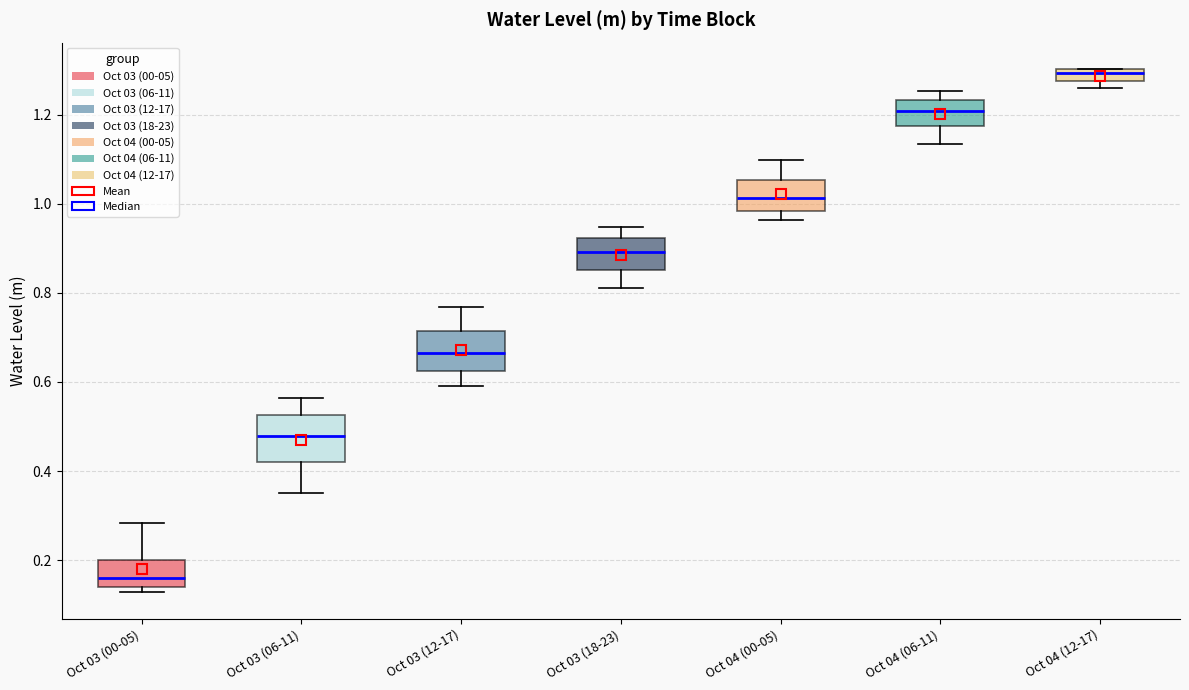

Which box's median line is the highest?

Oct 04 (12-17)